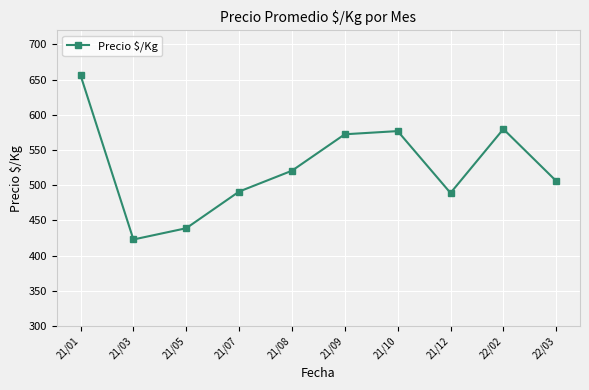

What value does the data have at 21/10?

576.8